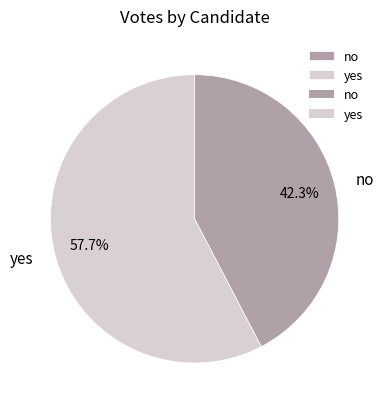

Is it true that yes is 70% of the pie?

False